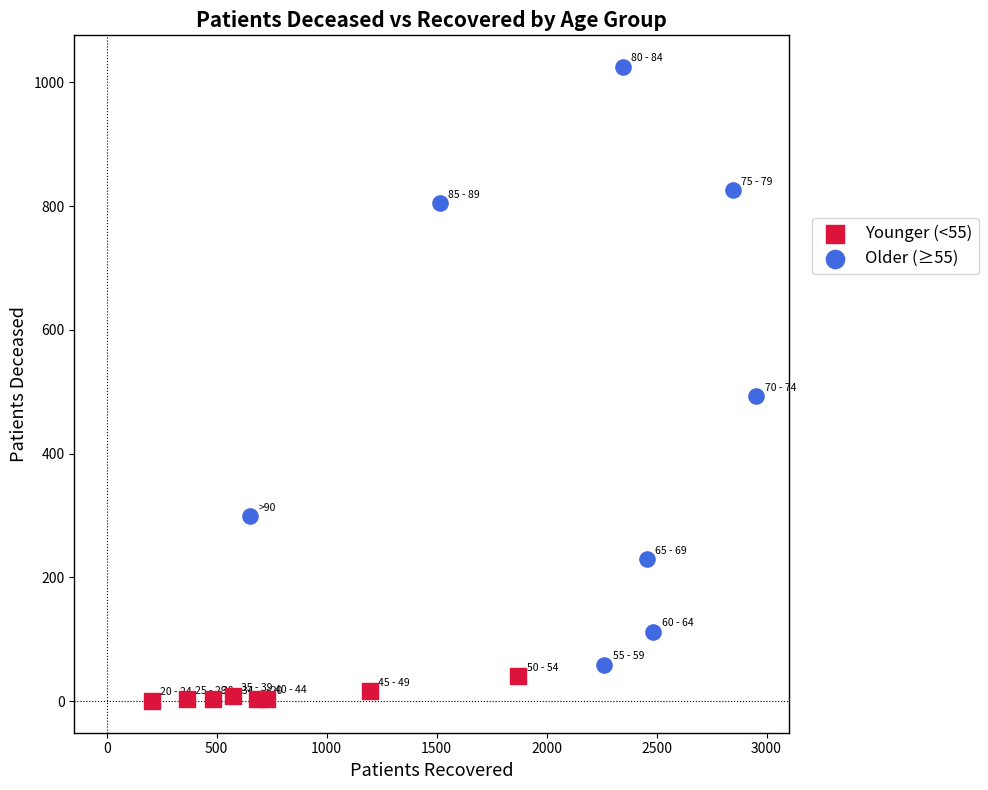

Which series reaches the maximum Y coordinate?

Older (≥55)